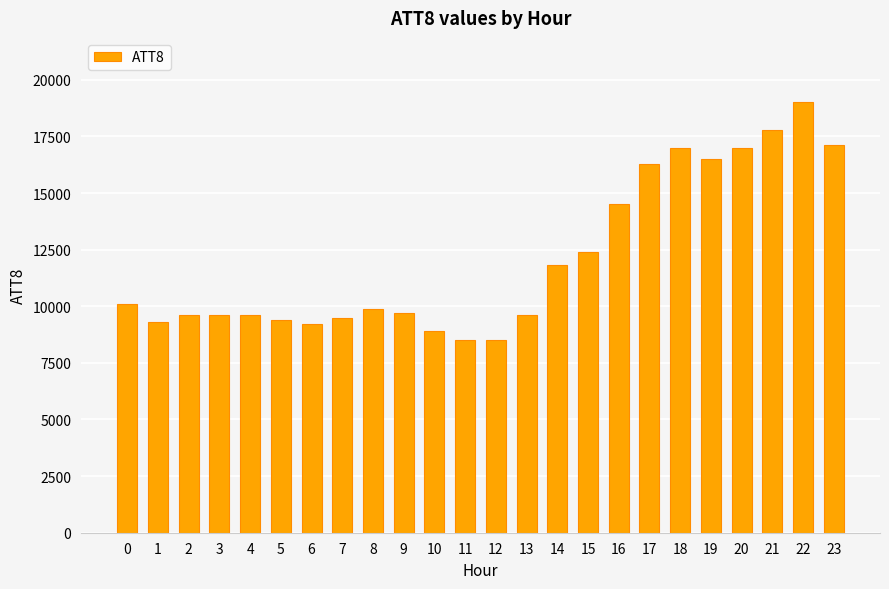

The value at 2 is 9600. True or false?

True